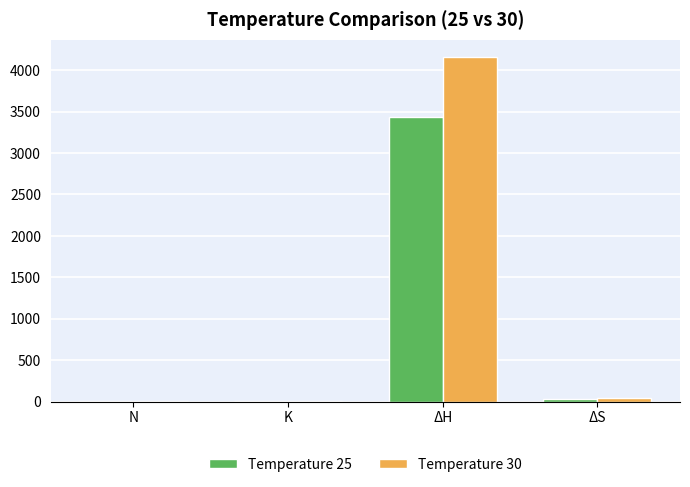

What is the approximate value of Temperature 30 at ΔS?

38.6